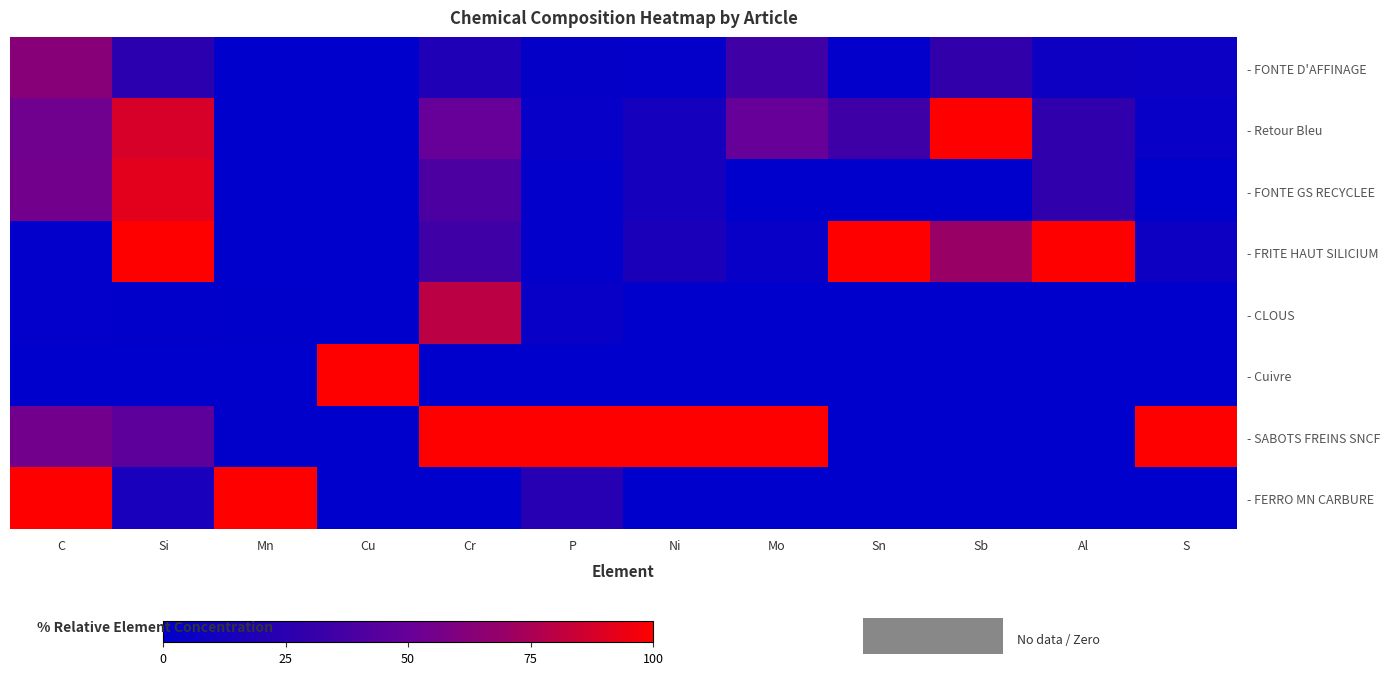

Reading right to left, what are all the values shown in this chart?

- FONTE D'AFFINAGE: S=6.7	Al=8.3	Sb=30.0	Sn=1.7	Mo=35.0	Ni=2.5	P=3.2	Cr=19.0	Cu=0.0	Mn=0.1	Si=25.4	C=63.0
- Retour Bleu: S=4.8	Al=27.8	Sb=100.0	Sn=34.5	Mo=50.0	Ni=12.5	P=3.5	Cr=50.0	Cu=0.1	Mn=0.3	Si=88.0	C=54.1
- FONTE GS RECYCLEE: S=0.0	Al=27.8	Sb=0.0	Sn=0.0	Mo=0.0	Ni=12.5	P=1.2	Cr=40.0	Cu=0.0	Mn=0.3	Si=91.7	C=54.8
- FRITE HAUT SILICIUM: S=8.1	Al=100.0	Sb=70.0	Sn=100.0	Mo=5.0	Ni=16.2	P=1.2	Cr=35.0	Cu=0.1	Mn=0.2	Si=100.0	C=1.5
- CLOUS: S=0.0	Al=0.0	Sb=0.0	Sn=0.0	Mo=0.0	Ni=0.0	P=4.7	Cr=80.0	Cu=0.0	Mn=0.5	Si=1.0	C=1.5
- Cuivre: S=0.0	Al=0.0	Sb=0.0	Sn=0.0	Mo=0.0	Ni=0.0	P=0.0	Cr=0.0	Cu=100.0	Mn=0.0	Si=0.0	C=0.0
- SABOTS FREINS SNCF: S=100.0	Al=0.0	Sb=0.0	Sn=0.0	Mo=100.0	Ni=100.0	P=100.0	Cr=100.0	Cu=0.1	Mn=1.1	Si=46.7	C=54.8
- FERRO MN CARBURE: S=0.0	Al=0.0	Sb=0.0	Sn=0.0	Mo=0.0	Ni=0.0	P=22.4	Cr=0.0	Cu=0.0	Mn=100.0	Si=14.3	C=100.0